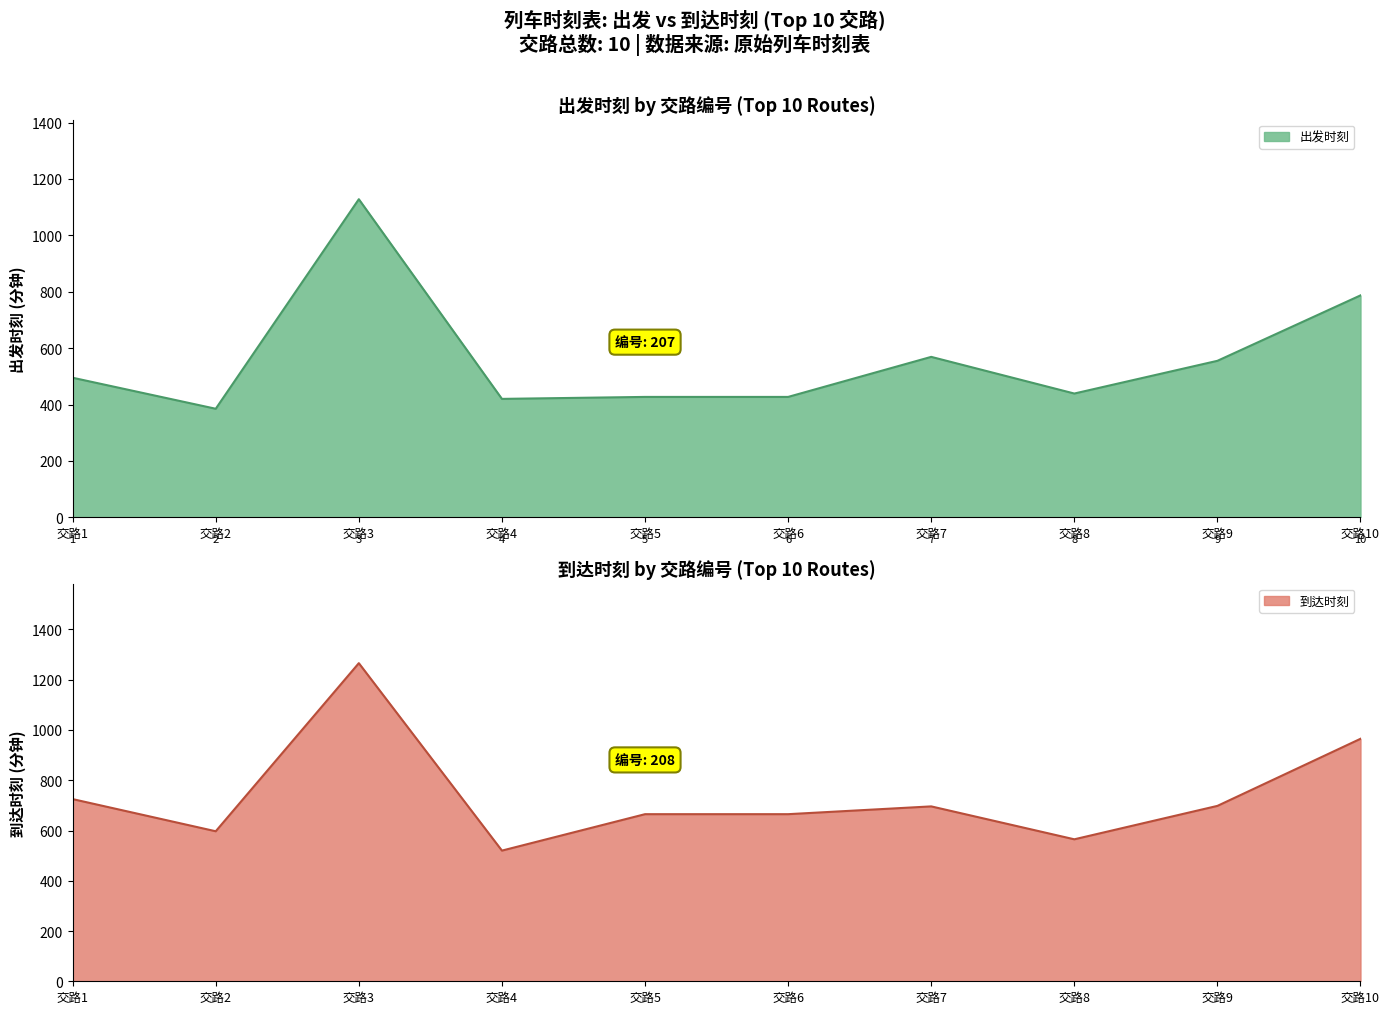

What is the total value across all series at 4?

940